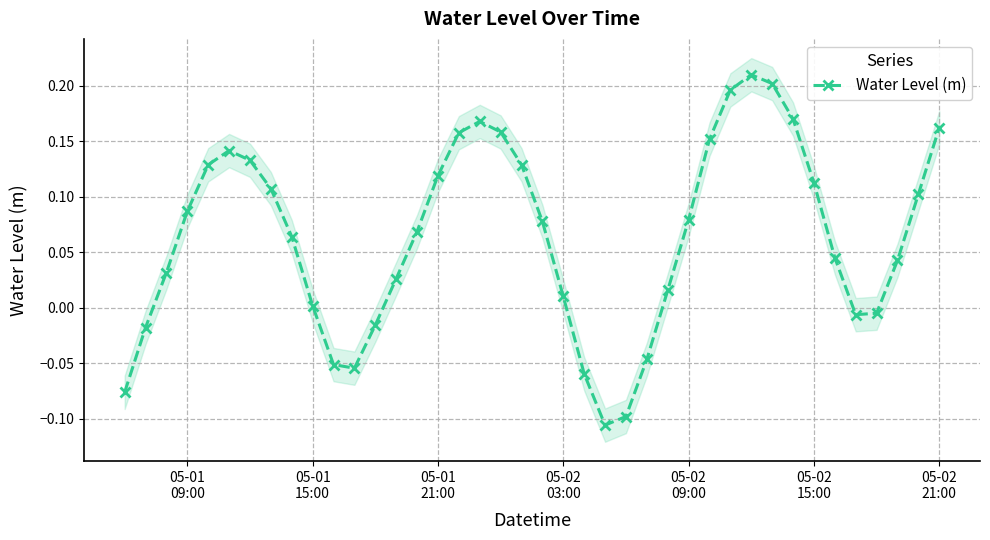

In Water Level (m), how many points are lower than both neighbors (excluding endpoints)?

3